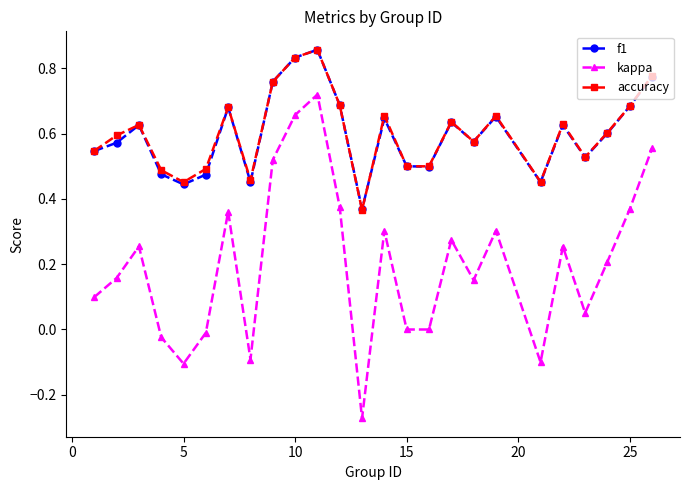

True or false: kappa has more than 1 points higher than both neighbors.

True